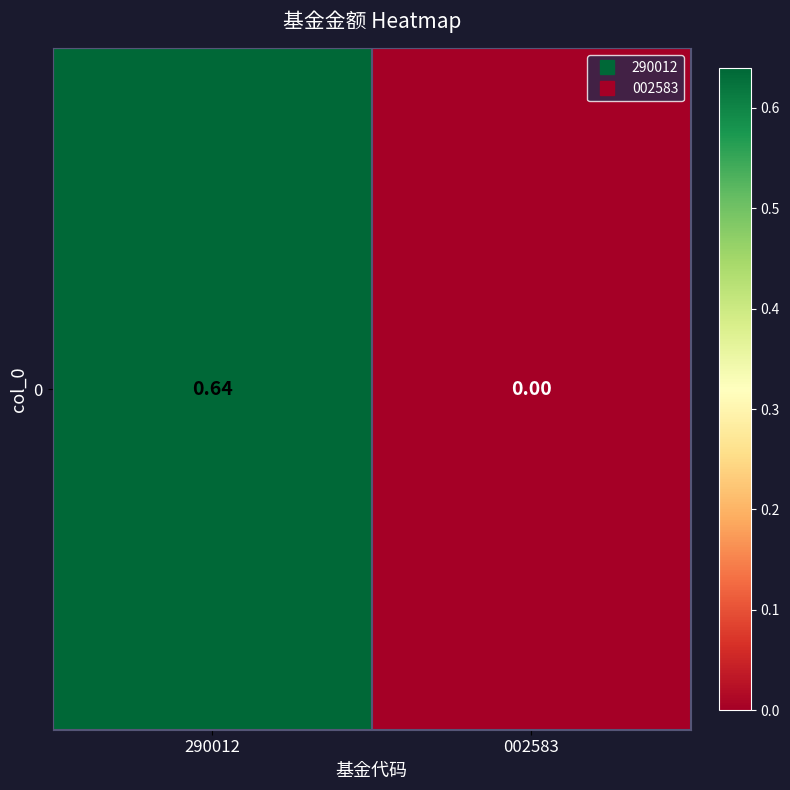

What is the sum of all values?

0.6